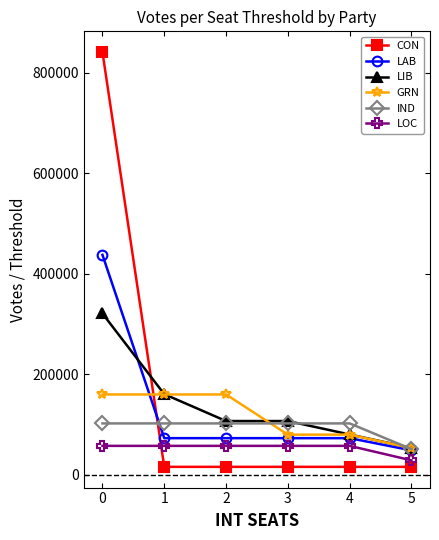

True or false: CON and LAB intersect in this chart.

True